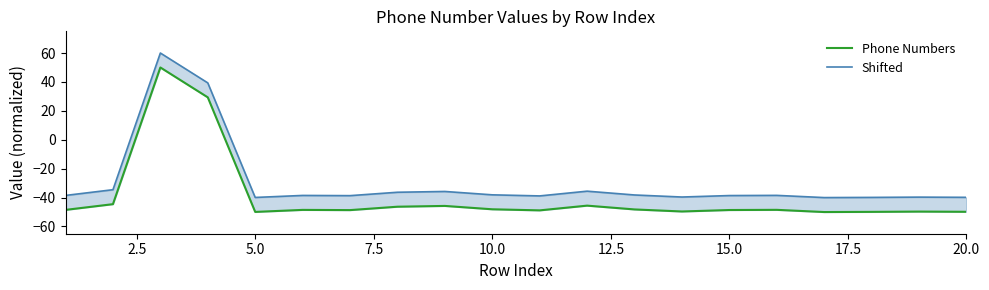

What is the sum of all Shifted values?

-589.7